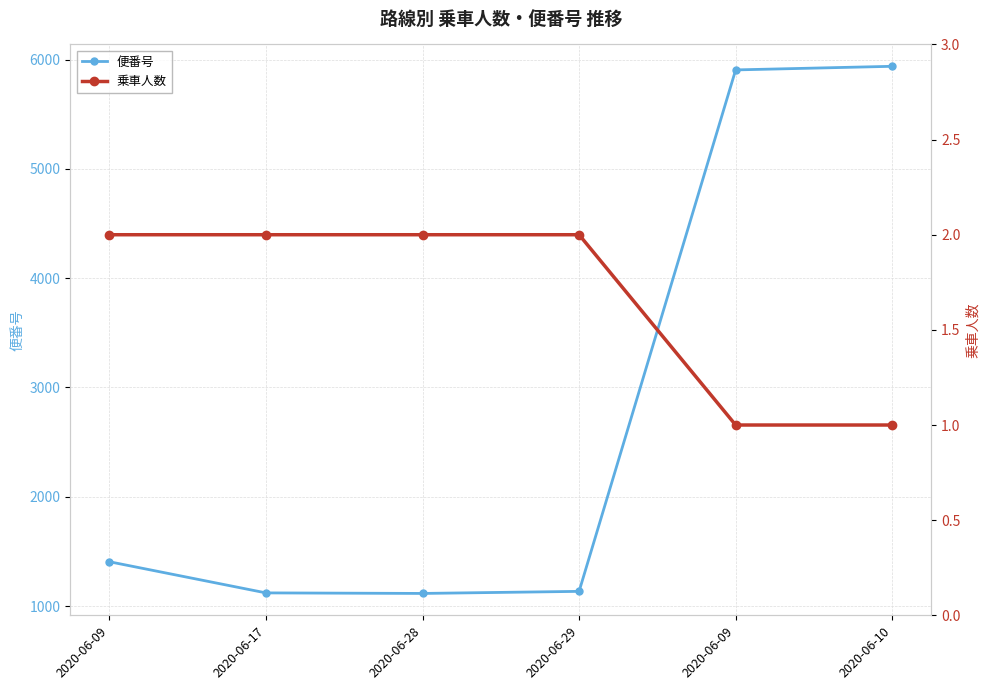

Where is 乗車人数 nearest to the value 1?

2020-06-09